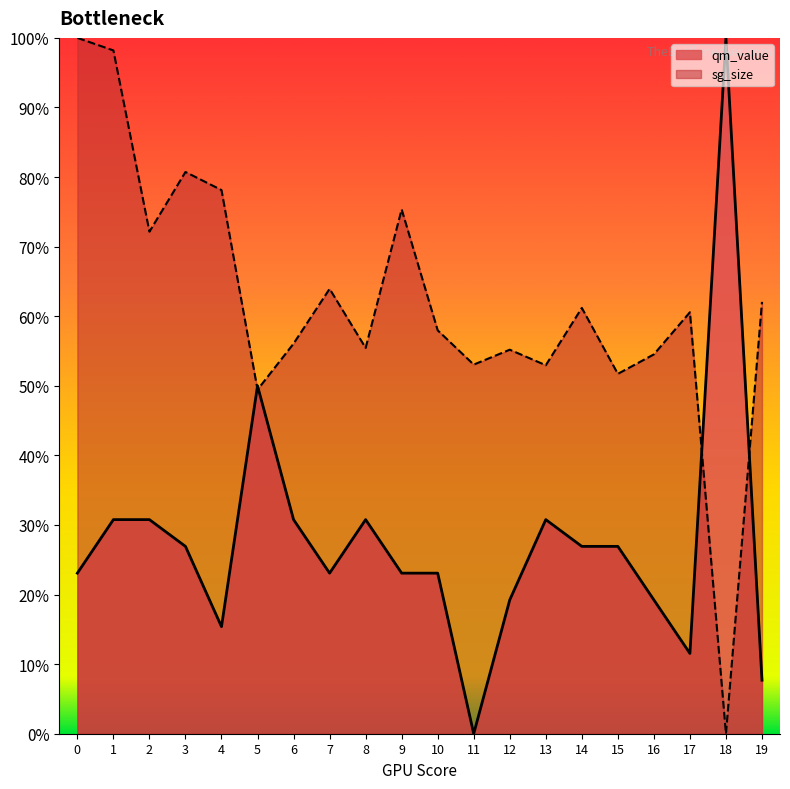

Between 6 and 9, which is larger?

6